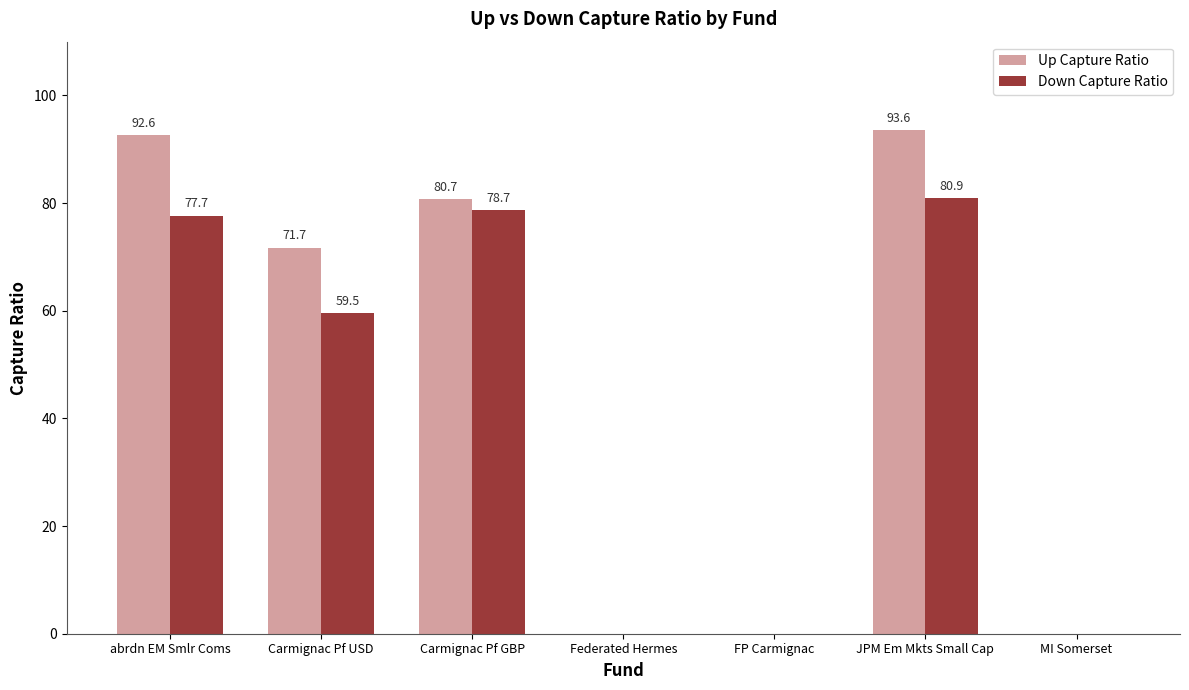

What is the average value of the Up Capture Ratio series?

48.4